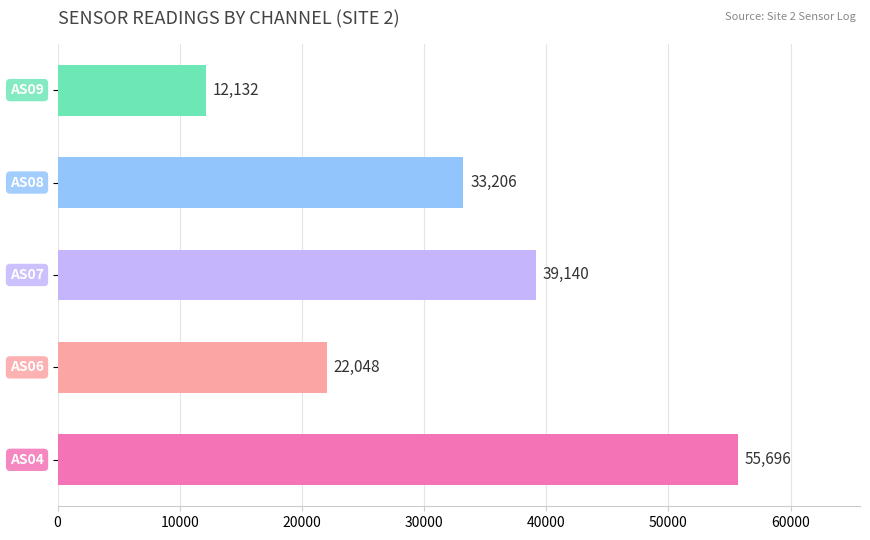

How many values are between 22048 and 39140?

3